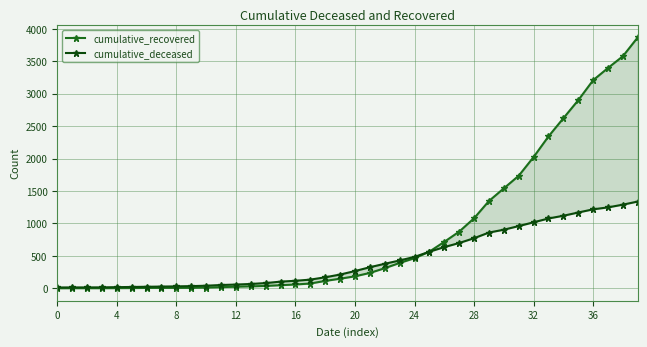

Between 28 and 4, which is larger?

28